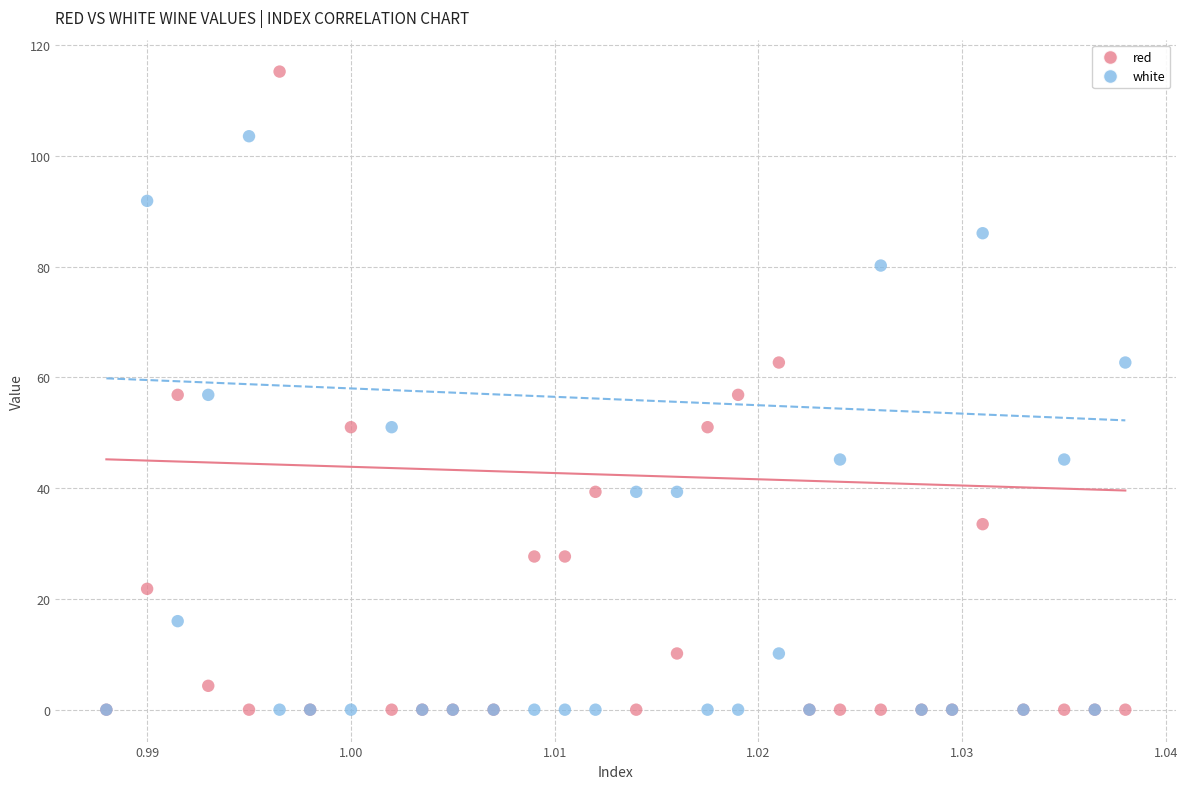

Which series has the widest spread of Y values?

red